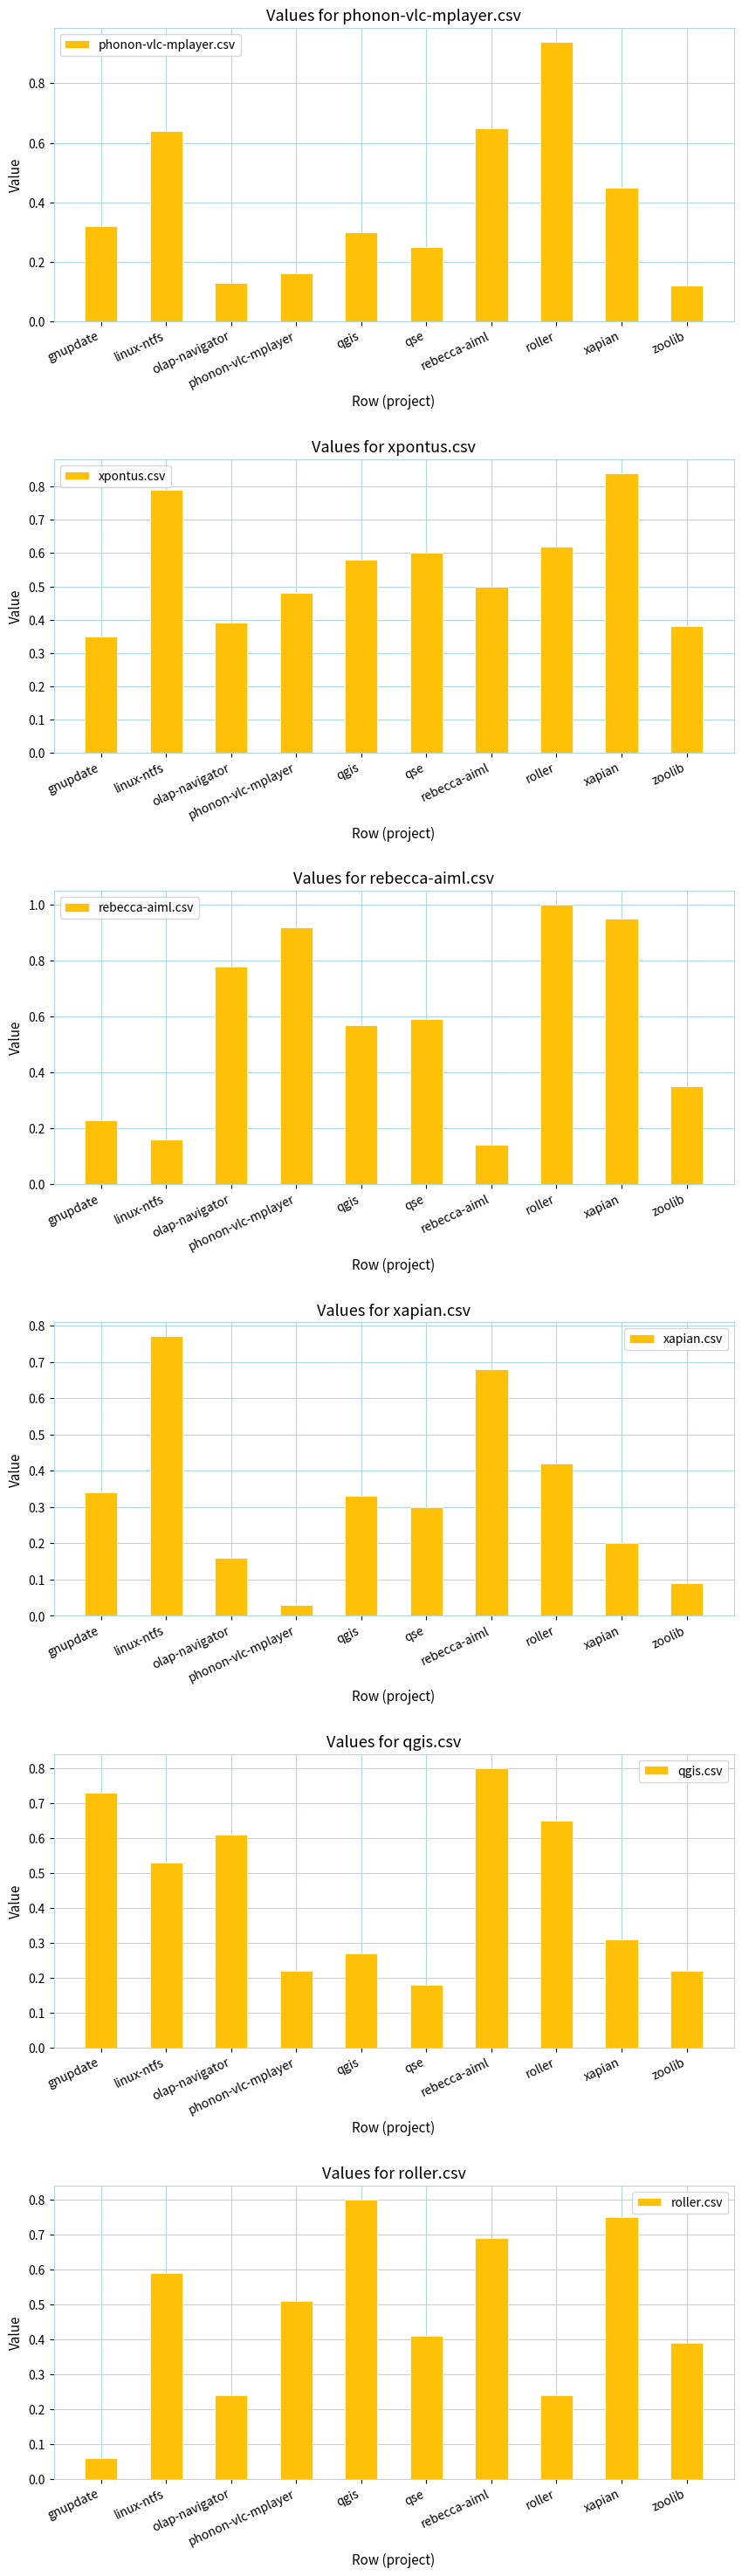

Reading left to right, list all the values displayed in this chart.

phonon-vlc-mplayer.csv: 0.3	0.6	0.1	0.2	0.3	0.2	0.7	0.9	0.5	0.1
xpontus.csv: 0.3	0.8	0.4	0.5	0.6	0.6	0.5	0.6	0.8	0.4
rebecca-aiml.csv: 0.2	0.2	0.8	0.9	0.6	0.6	0.1	1.0	0.9	0.3
xapian.csv: 0.3	0.8	0.2	0.0	0.3	0.3	0.7	0.4	0.2	0.1
qgis.csv: 0.7	0.5	0.6	0.2	0.3	0.2	0.8	0.7	0.3	0.2
roller.csv: 0.1	0.6	0.2	0.5	0.8	0.4	0.7	0.2	0.8	0.4